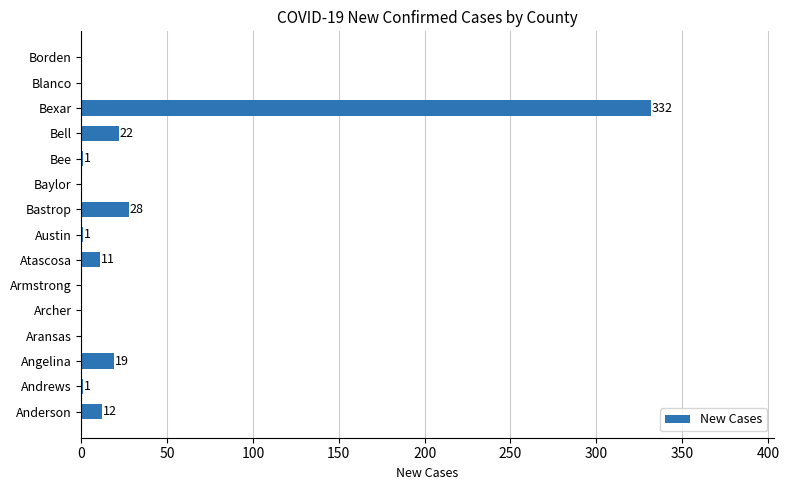

Which label corresponds to the largest value in the chart?

Bexar